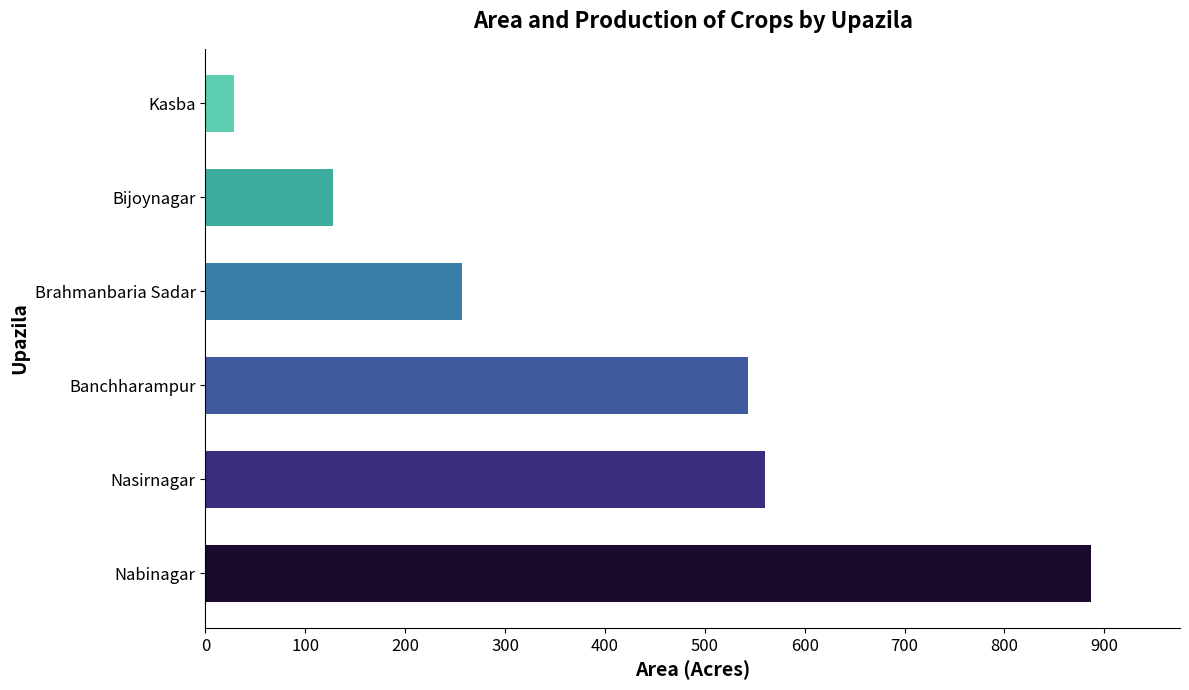

List the labels in order of value, largest first.

Nabinagar, Nasirnagar, Banchharampur, Brahmanbaria Sadar, Bijoynagar, Kasba